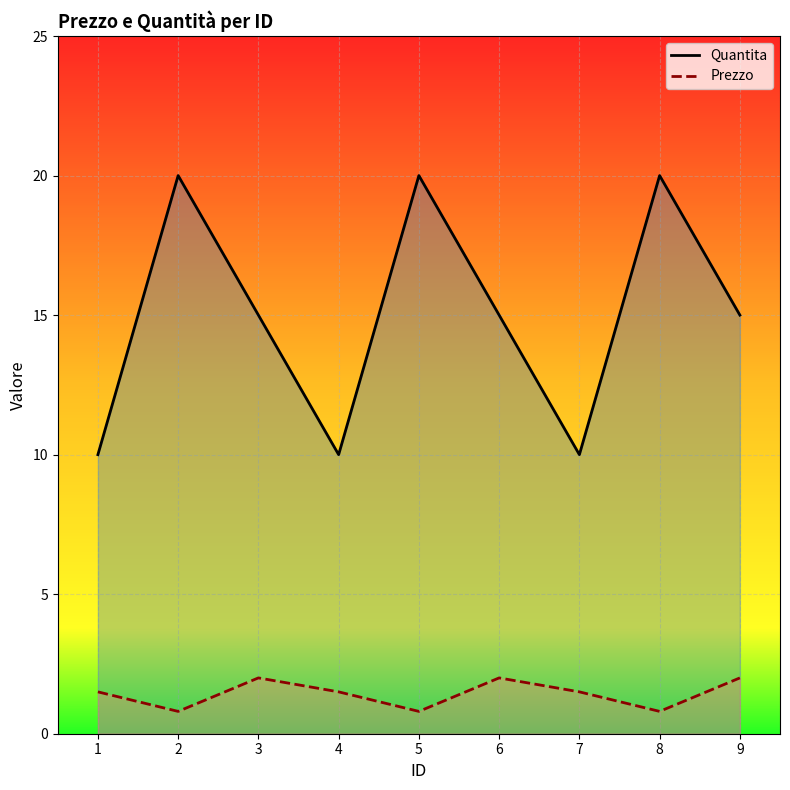

What is the smallest value displayed?

0.8